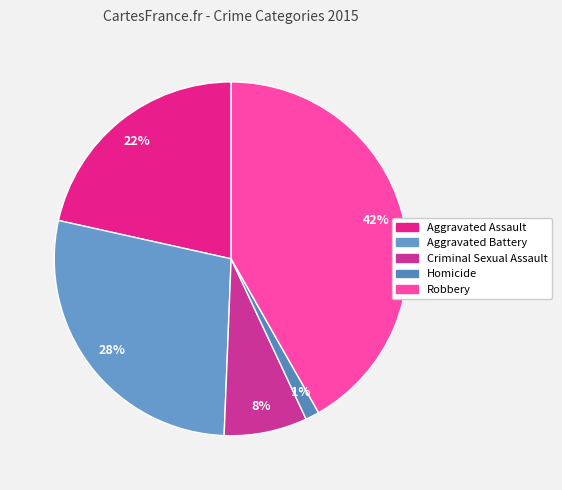

Which slice is the smallest?

Homicide